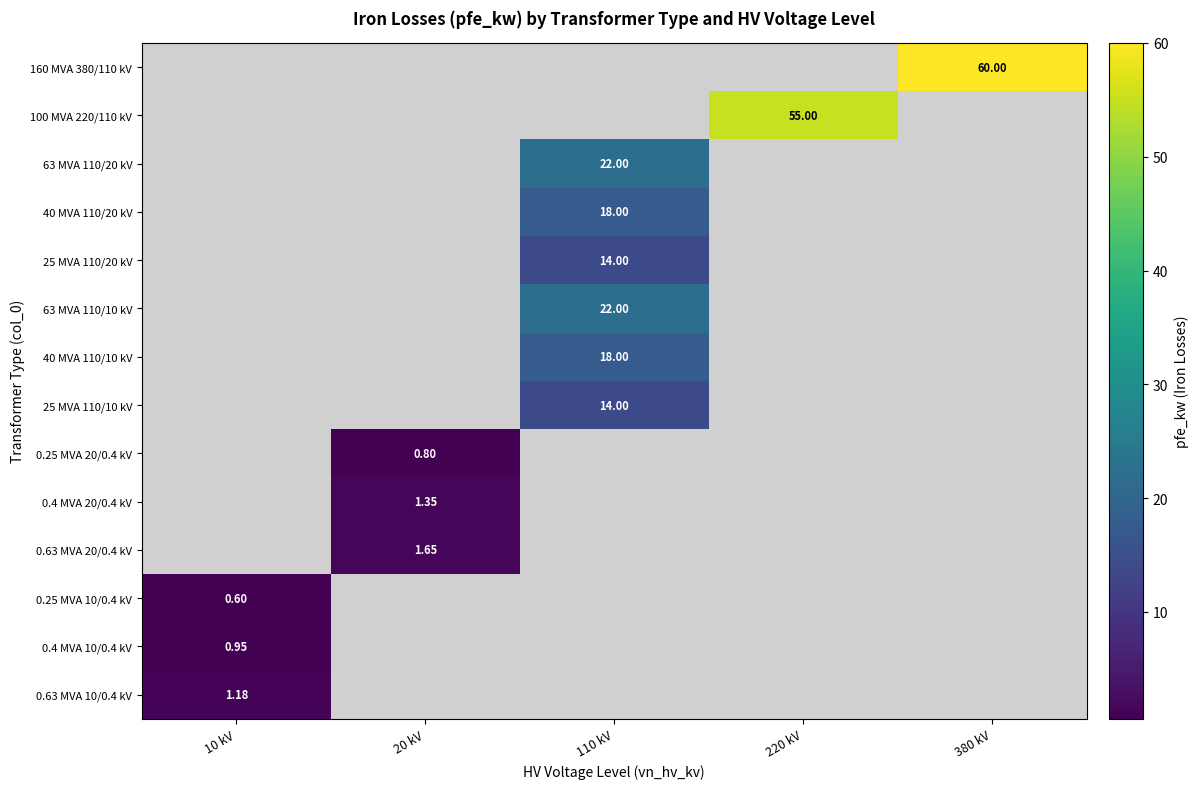

How many data points does each series have?

5